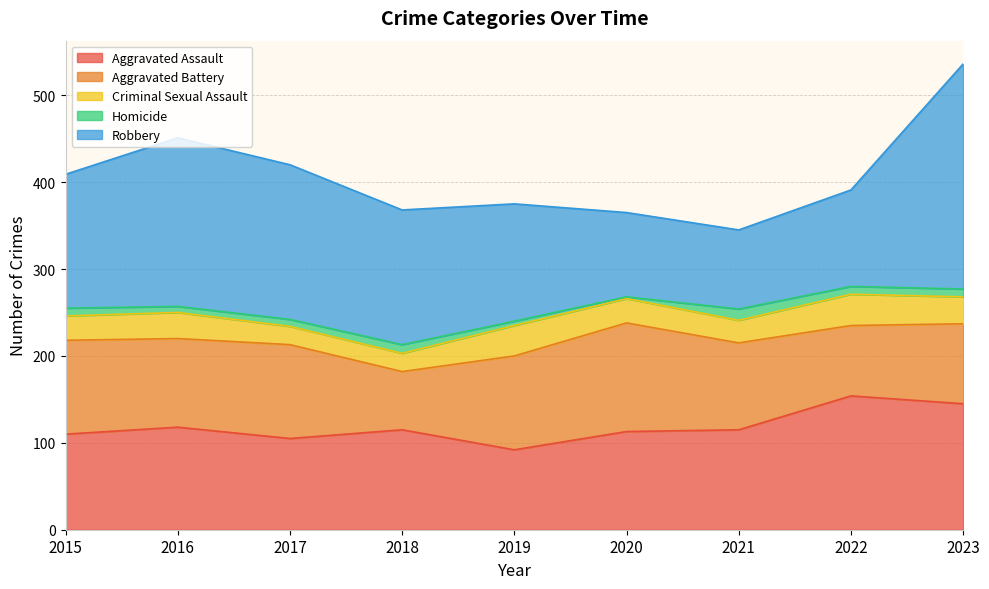

What is the value of the Criminal Sexual Assault point at the 7th from the left?

26